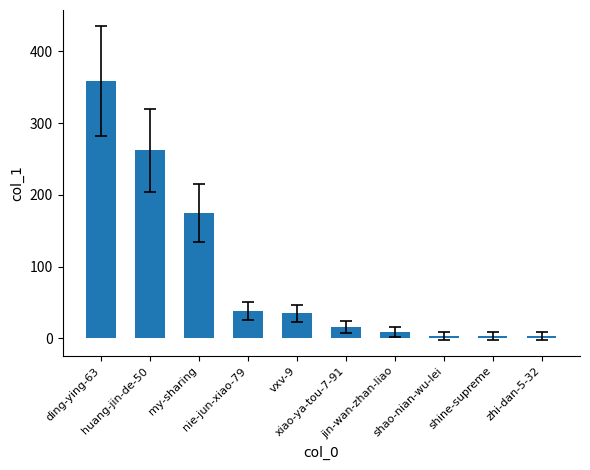

What is the sum of the values at nie-jun-xiao-79 and shao-nian-wu-lei?

41